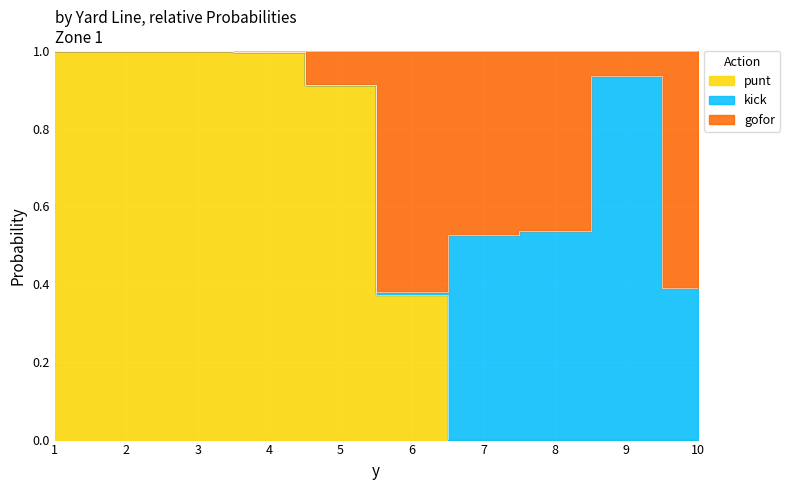

Which series has the widest spread of values?

punt